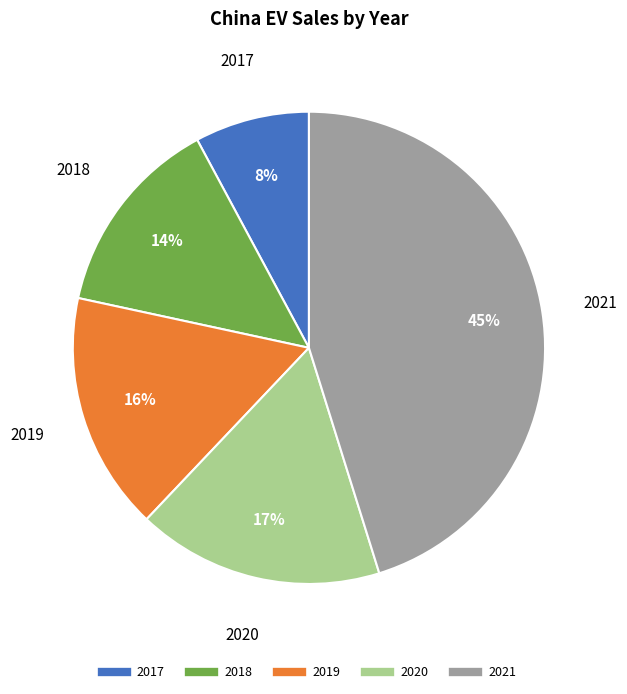

Combined, do 2021 and 2020 account for over 50%?

Yes